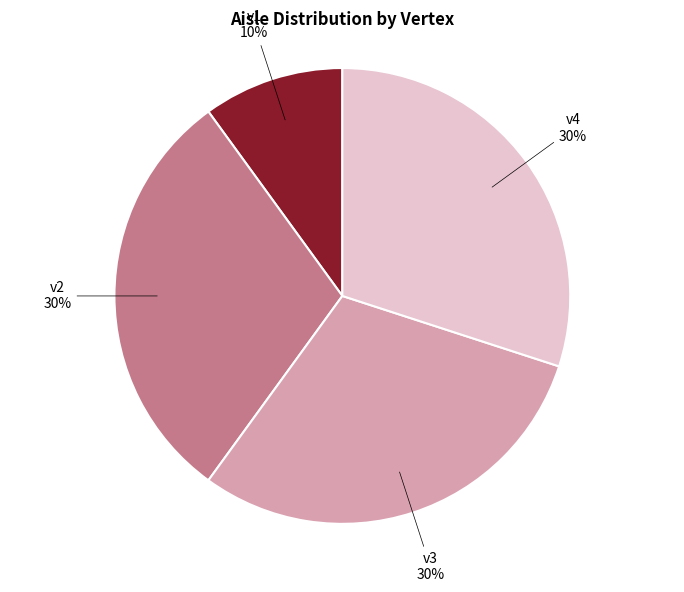

Does v4 account for over 50% of the chart?

No